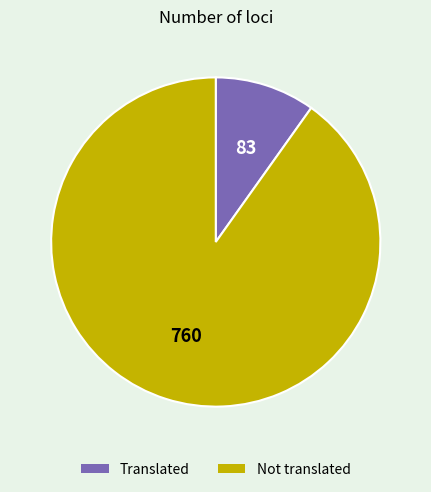

Which slice is the smallest?

Translated